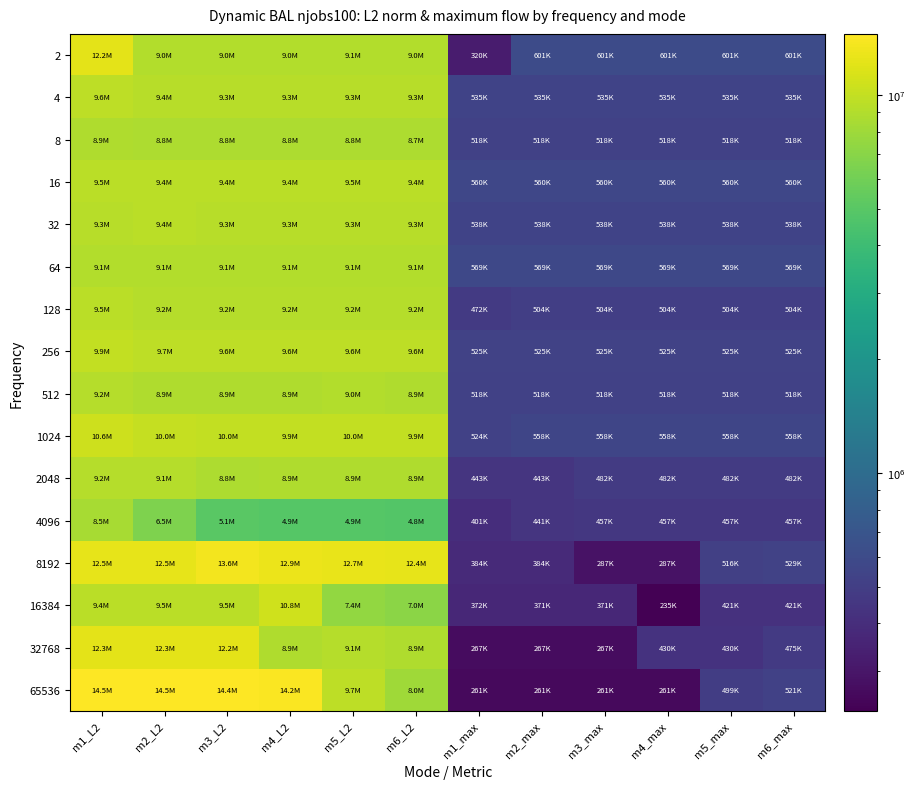

Reading left to right, extract all data points from this chart.

2: m1_L2=12203089.7	m2_L2=8966411.7	m3_L2=8966411.7	m4_L2=8966411.7	m5_L2=9054402.1	m6_L2=8966411.7	m1_max=320187.0	m2_max=600966.0	m3_max=600966.0	m4_max=600966.0	m5_max=600966.0	m6_max=600966.0
4: m1_L2=9578136.4	m2_L2=9387165.5	m3_L2=9310805.3	m4_L2=9310805.3	m5_L2=9310805.3	m6_L2=9310805.3	m1_max=535307.0	m2_max=535307.0	m3_max=535307.0	m4_max=535307.0	m5_max=535307.0	m6_max=535307.0
8: m1_L2=8918395.1	m2_L2=8751571.6	m3_L2=8751571.6	m4_L2=8781523.7	m5_L2=8781523.7	m6_L2=8706234.1	m1_max=518108.0	m2_max=518108.0	m3_max=518108.0	m4_max=518108.0	m5_max=518108.0	m6_max=518108.0
16: m1_L2=9503314.6	m2_L2=9442862.9	m3_L2=9442862.9	m4_L2=9442862.9	m5_L2=9503314.6	m6_L2=9442862.9	m1_max=560360.0	m2_max=560360.0	m3_max=560360.0	m4_max=560360.0	m5_max=560360.0	m6_max=560360.0
32: m1_L2=9313873.7	m2_L2=9418288.8	m3_L2=9313873.7	m4_L2=9313873.7	m5_L2=9313873.7	m6_L2=9313873.7	m1_max=538390.0	m2_max=538390.0	m3_max=538390.0	m4_max=538390.0	m5_max=538390.0	m6_max=538390.0
64: m1_L2=9083982.5	m2_L2=9083982.5	m3_L2=9083982.5	m4_L2=9083982.5	m5_L2=9083982.5	m6_L2=9083982.5	m1_max=569228.0	m2_max=569228.0	m3_max=569228.0	m4_max=569228.0	m5_max=569228.0	m6_max=569228.0
128: m1_L2=9490473.3	m2_L2=9157138.4	m3_L2=9157138.4	m4_L2=9157138.4	m5_L2=9157138.4	m6_L2=9157138.4	m1_max=472149.0	m2_max=503841.0	m3_max=503841.0	m4_max=503841.0	m5_max=503841.0	m6_max=503841.0
256: m1_L2=9900217.8	m2_L2=9654879.2	m3_L2=9551172.8	m4_L2=9551172.8	m5_L2=9551172.8	m6_L2=9551172.8	m1_max=525449.0	m2_max=525449.0	m3_max=525449.0	m4_max=525449.0	m5_max=525449.0	m6_max=525449.0
512: m1_L2=9222975.7	m2_L2=8929060.9	m3_L2=8929060.9	m4_L2=8929060.9	m5_L2=9009364.3	m6_L2=8929060.9	m1_max=518363.0	m2_max=518363.0	m3_max=518363.0	m4_max=518363.0	m5_max=518363.0	m6_max=518363.0
1024: m1_L2=10624659.5	m2_L2=10027024.9	m3_L2=9957966.8	m4_L2=9917937.4	m5_L2=10017706.6	m6_L2=9917937.4	m1_max=524225.0	m2_max=558313.0	m3_max=558313.0	m4_max=558313.0	m5_max=558313.0	m6_max=558313.0
2048: m1_L2=9221456.0	m2_L2=9138590.2	m3_L2=8778722.6	m4_L2=8867007.6	m5_L2=8878904.8	m6_L2=8851033.1	m1_max=442567.0	m2_max=442567.0	m3_max=481822.0	m4_max=481822.0	m5_max=481822.0	m6_max=481822.0
4096: m1_L2=8492754.4	m2_L2=6507644.0	m3_L2=5078813.2	m4_L2=4918509.0	m5_L2=4918509.0	m6_L2=4824503.3	m1_max=401367.0	m2_max=441116.0	m3_max=457352.0	m4_max=457352.0	m5_max=457352.0	m6_max=457352.0
8192: m1_L2=12543007.4	m2_L2=12527687.4	m3_L2=13562456.1	m4_L2=12940609.0	m5_L2=12715939.5	m6_L2=12446419.5	m1_max=383681.0	m2_max=383681.0	m3_max=286740.0	m4_max=286740.0	m5_max=516090.0	m6_max=528667.0
16384: m1_L2=9443358.5	m2_L2=9505040.5	m3_L2=9484490.2	m4_L2=10787703.9	m5_L2=7448607.4	m6_L2=7045036.2	m1_max=372234.0	m2_max=370906.0	m3_max=370906.0	m4_max=234589.0	m5_max=421037.0	m6_max=421037.0
32768: m1_L2=12340311.7	m2_L2=12290147.3	m3_L2=12234836.9	m4_L2=8872130.6	m5_L2=9148201.9	m6_L2=8868340.0	m1_max=267177.0	m2_max=267177.0	m3_max=267177.0	m4_max=429792.0	m5_max=429792.0	m6_max=474670.0
65536: m1_L2=14513804.6	m2_L2=14469621.2	m3_L2=14410485.6	m4_L2=14227634.3	m5_L2=9692892.5	m6_L2=8000644.6	m1_max=260770.0	m2_max=260770.0	m3_max=260770.0	m4_max=261477.0	m5_max=499325.0	m6_max=520950.0